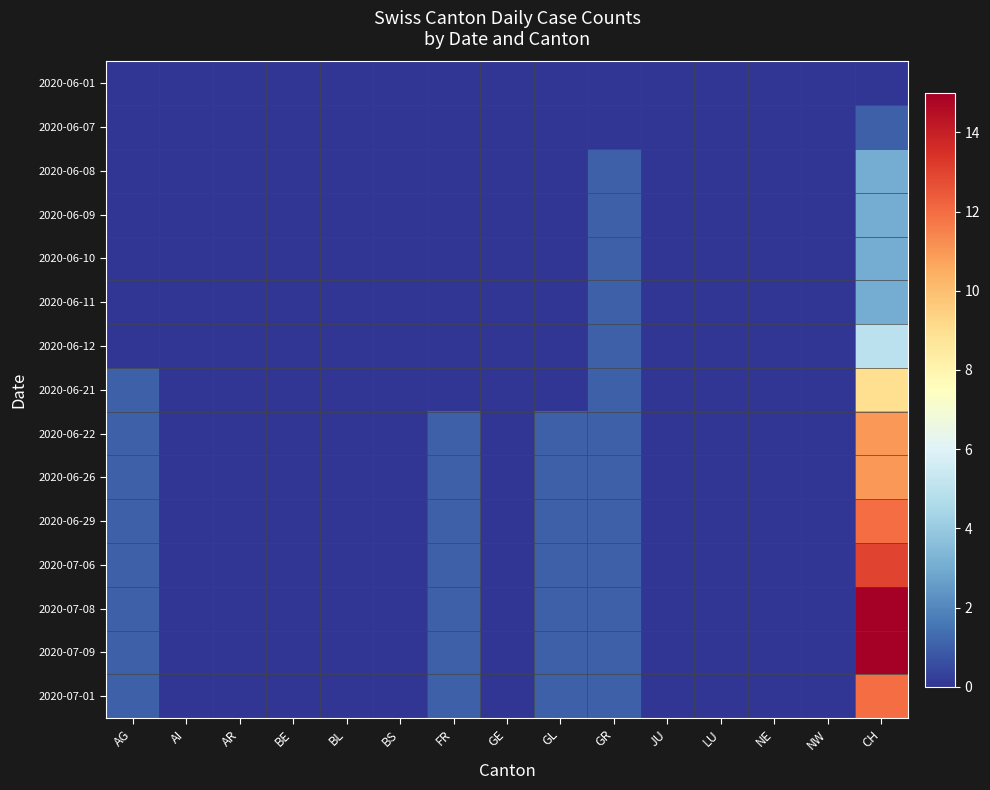

What is the greatest value displayed?

15